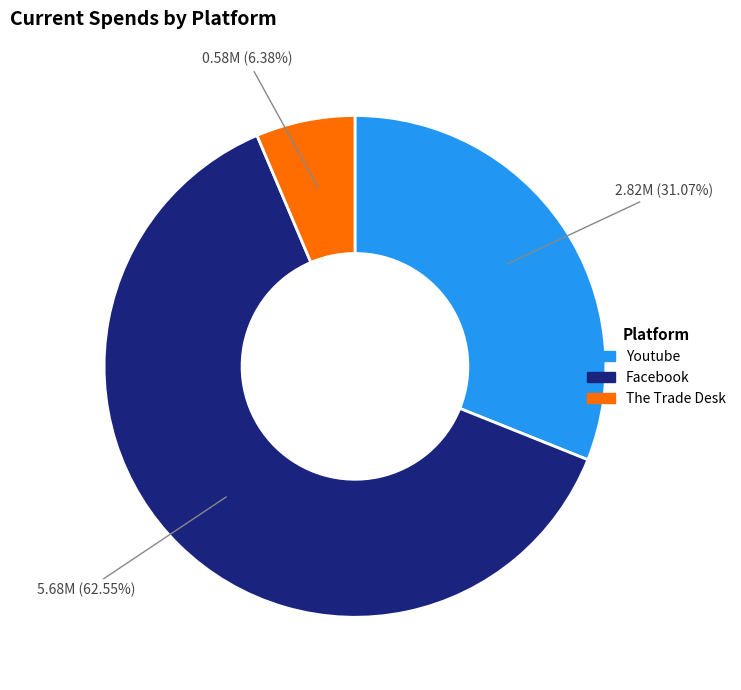

Which category has the smallest portion of the pie?

The Trade Desk